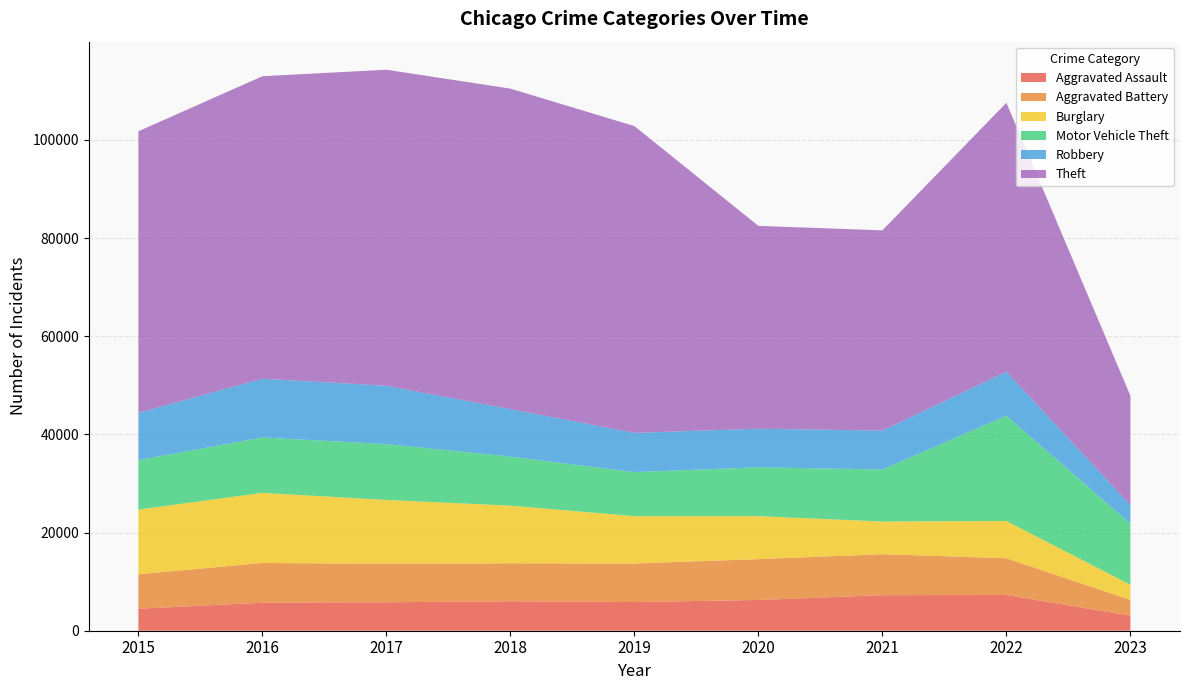

Reading right to left, what are all the values shown in this chart?

Aggravated Assault: 2023=3069	2022=7277	2021=7243	2020=6263	2019=5841	2018=6001	2017=5793	2016=5712	2015=4480
Aggravated Battery: 2023=3202	2022=7487	2021=8346	2020=8319	2019=7857	2018=7734	2017=7845	2016=8085	2015=7018
Burglary: 2023=3099	2022=7590	2021=6658	2020=8757	2019=9639	2018=11746	2017=13001	2016=14289	2015=13184
Motor Vehicle Theft: 2023=12439	2022=21444	2021=10599	2020=9958	2019=8977	2018=9985	2017=11380	2016=11286	2015=10068
Robbery: 2023=3804	2022=8965	2021=7917	2020=7855	2019=7994	2018=9680	2017=11880	2016=11960	2015=9638
Theft: 2023=22253	2022=54784	2021=40792	2020=41318	2019=62491	2018=65286	2017=64382	2016=61620	2015=57350